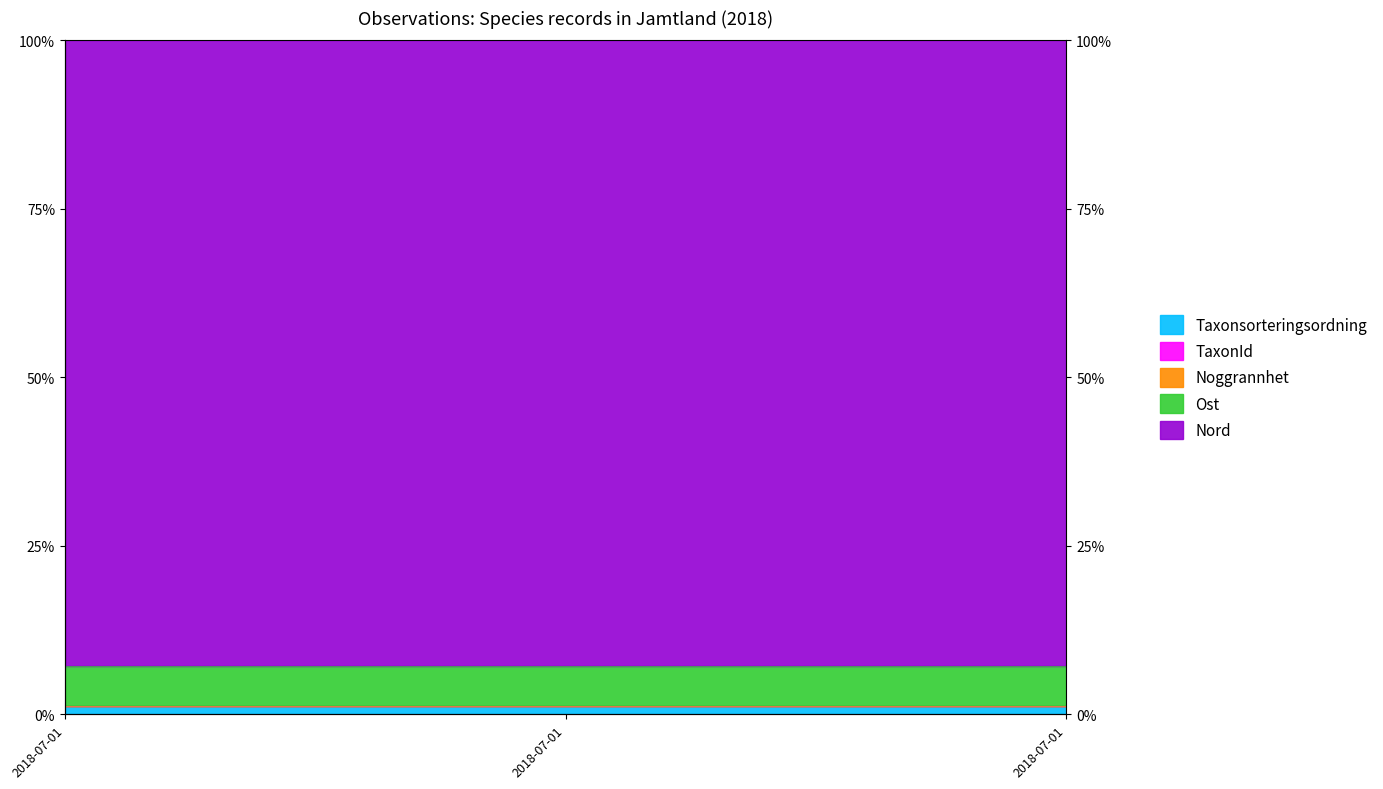

What is the value of the Noggrannhet point at the 2nd from the left?

1.2